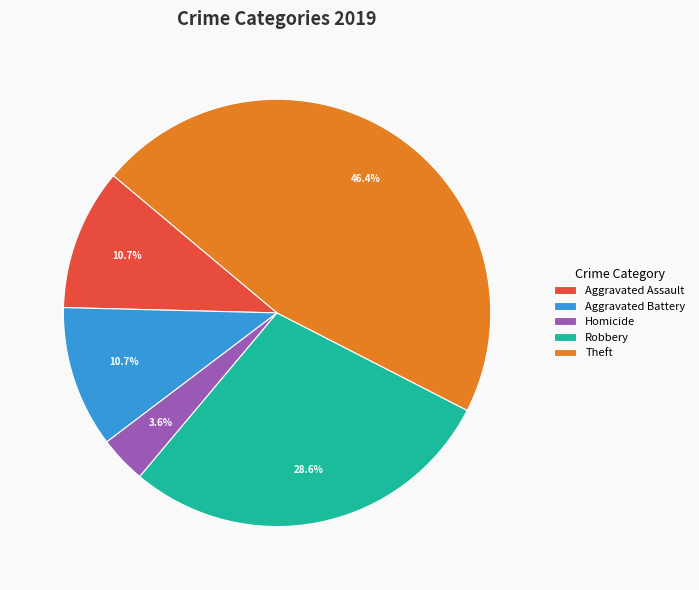

The Aggravated Assault slice represents 11% of the pie. True or false?

True